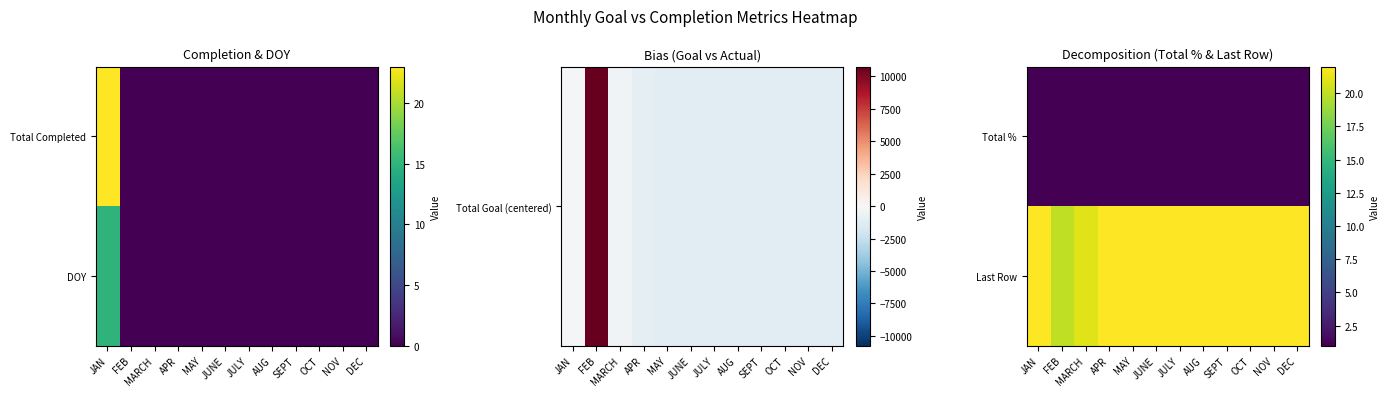

What is the minimum value for Total %?

1